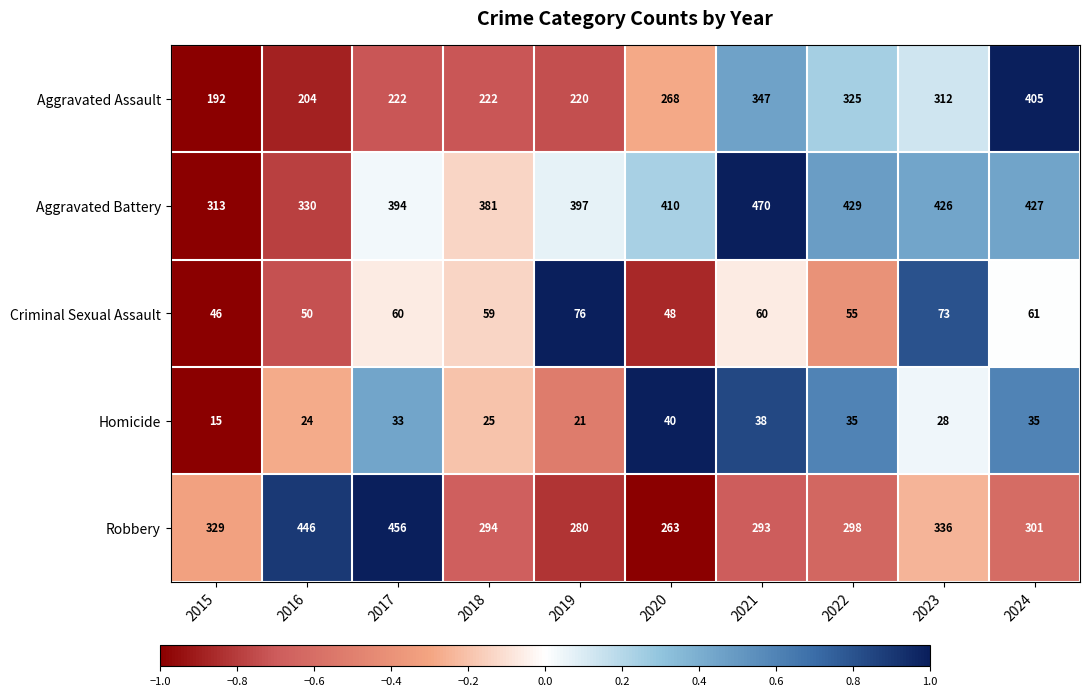

Which series has the widest spread of values?

Aggravated Assault